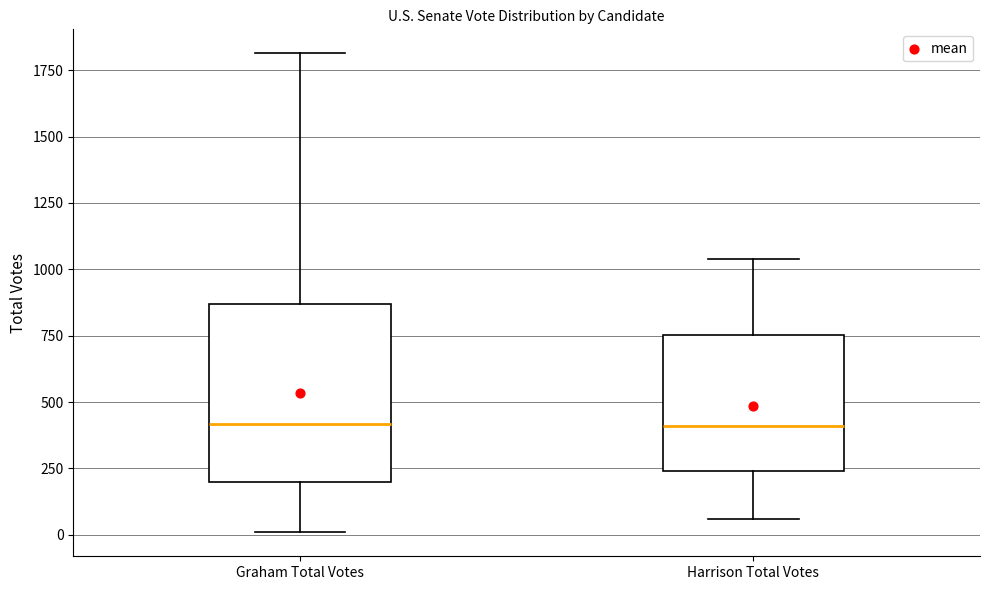

Where does the lower whisker of the box for Harrison Total Votes end on the y-axis? The values are not printed on the chart, so give them approximately, as read against the axis.

50